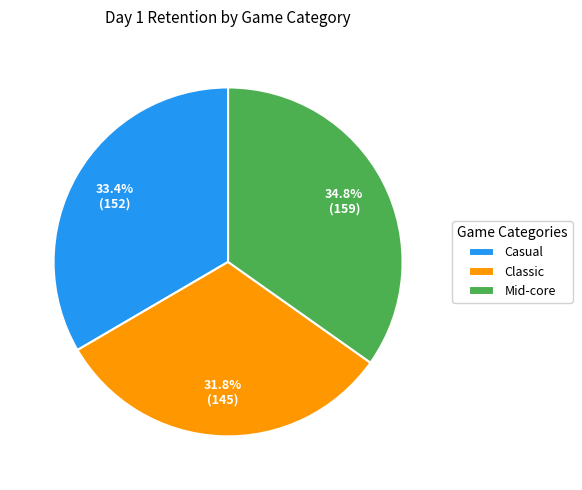

Does any single category account for the majority?

No